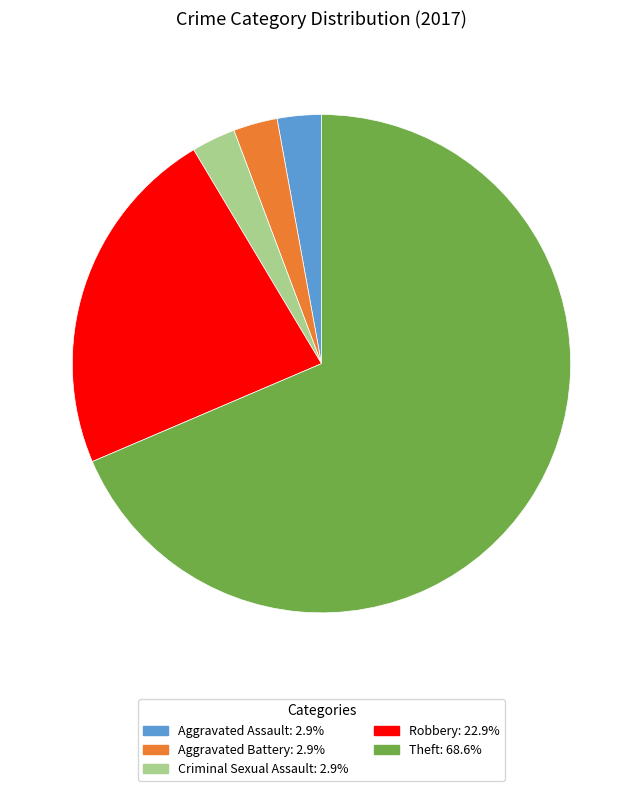

Does any single category account for the majority?

Yes